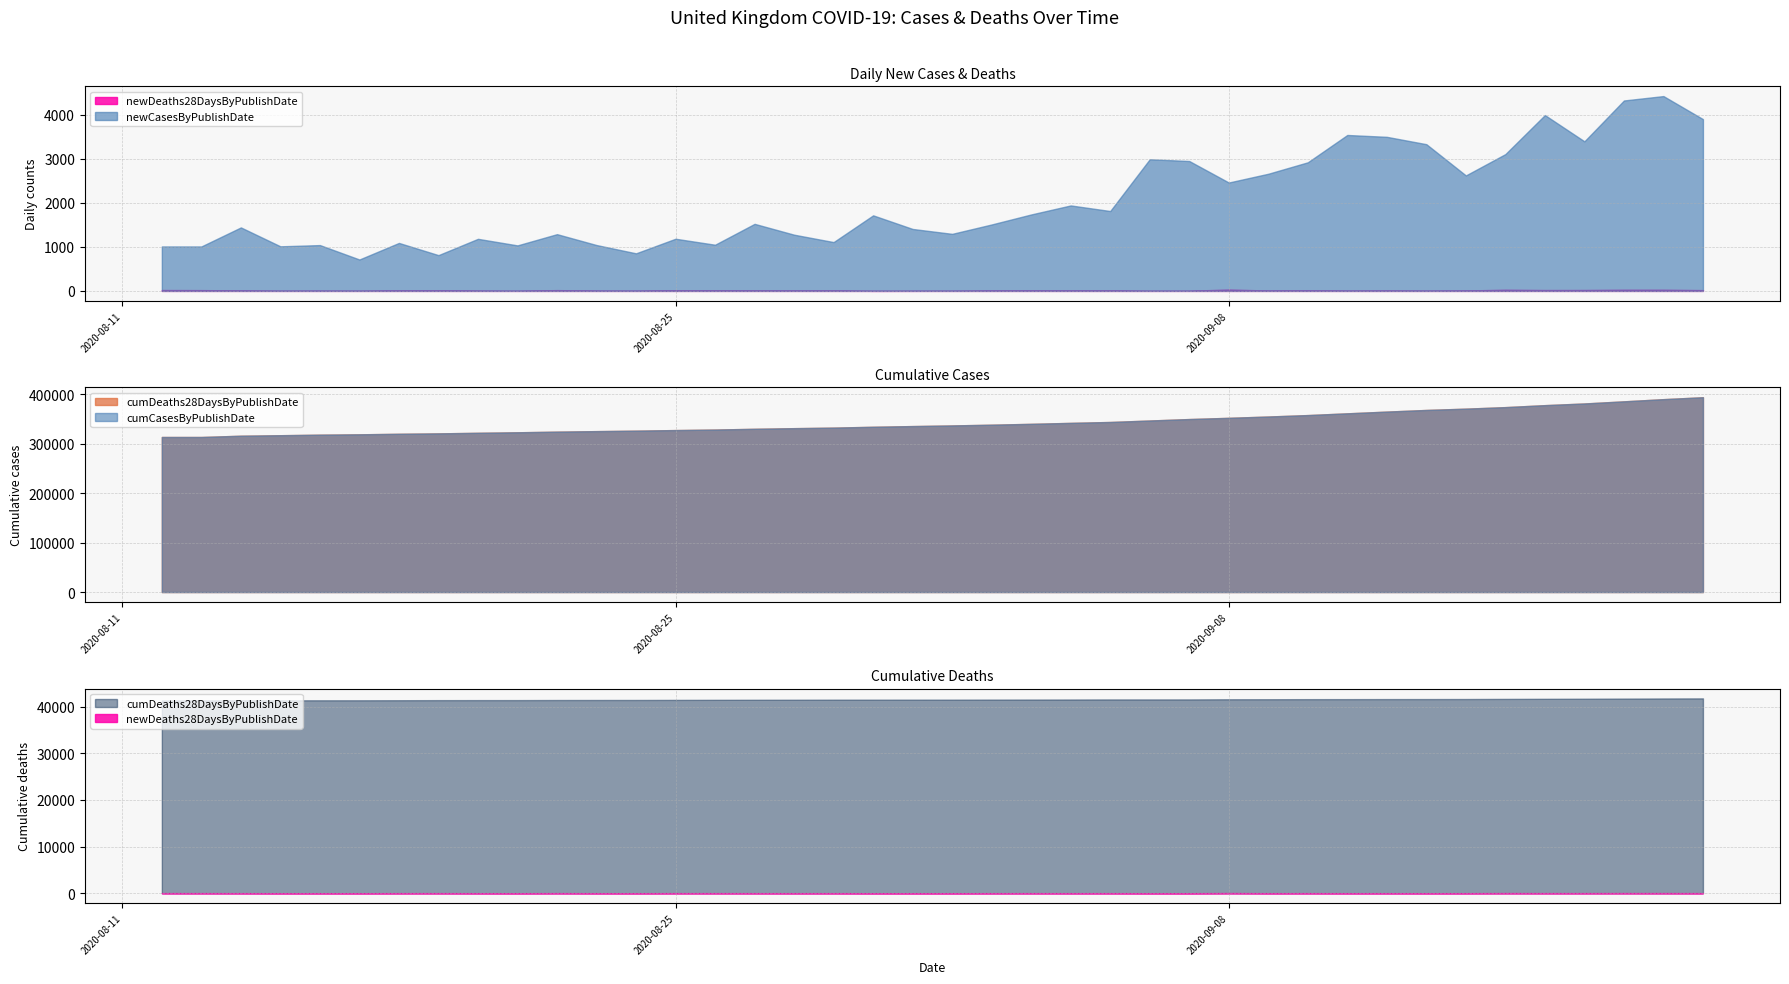

How many values in the cumDeaths28DaysByPublishDate series are below 41504?

20